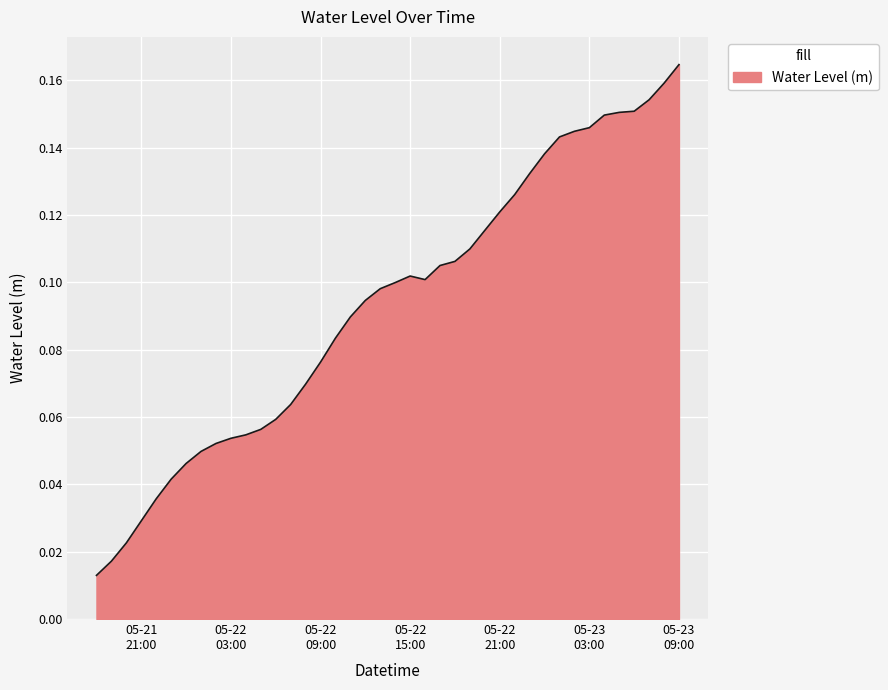

Is this an area chart (filled region under the line)?

Yes